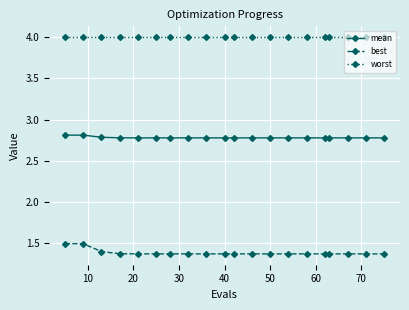

Which series has the largest total across all categories?

worst